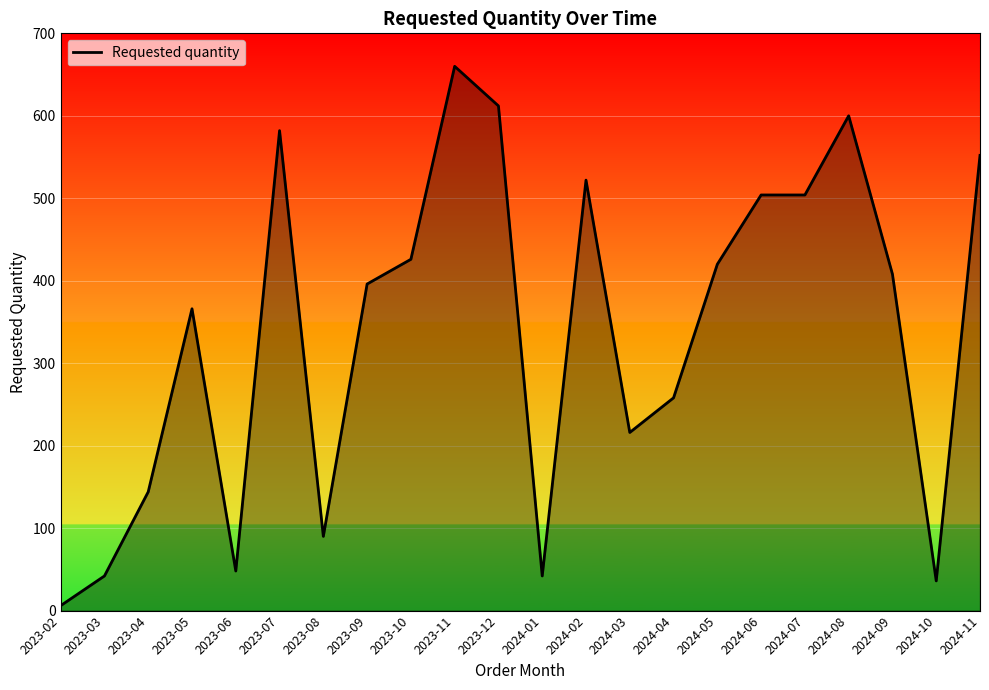

Which category has the lowest value across all series?

2023-02